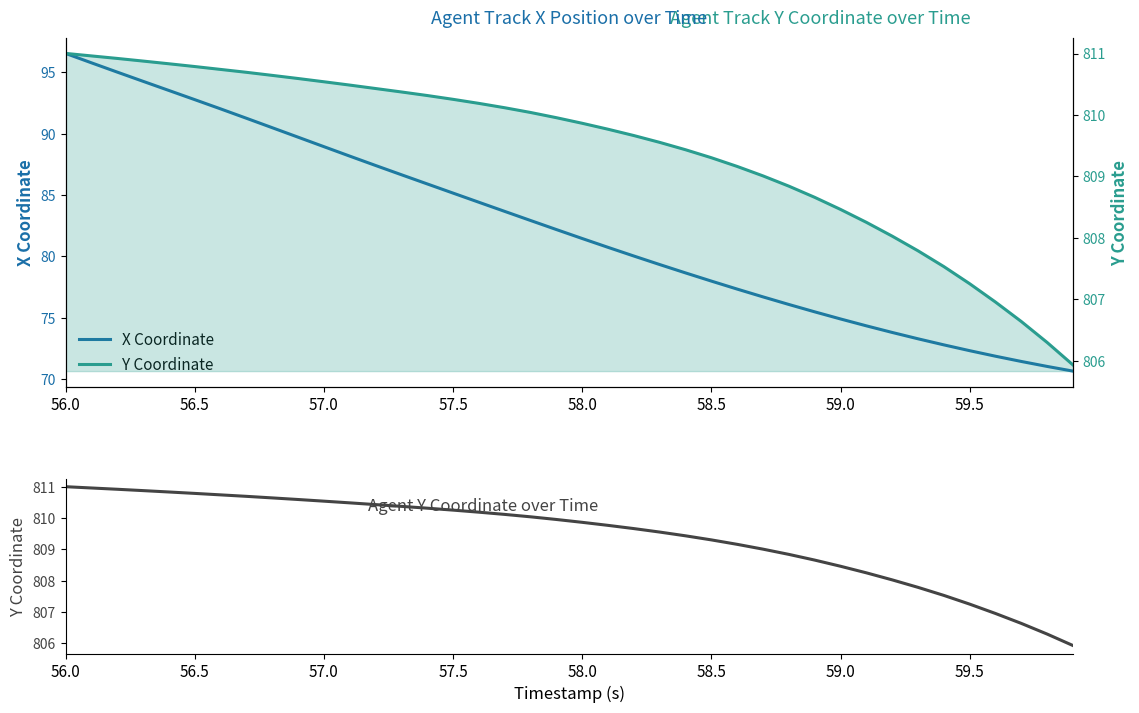

True or false: Y Coordinate and X Coordinate cross at least once.

False